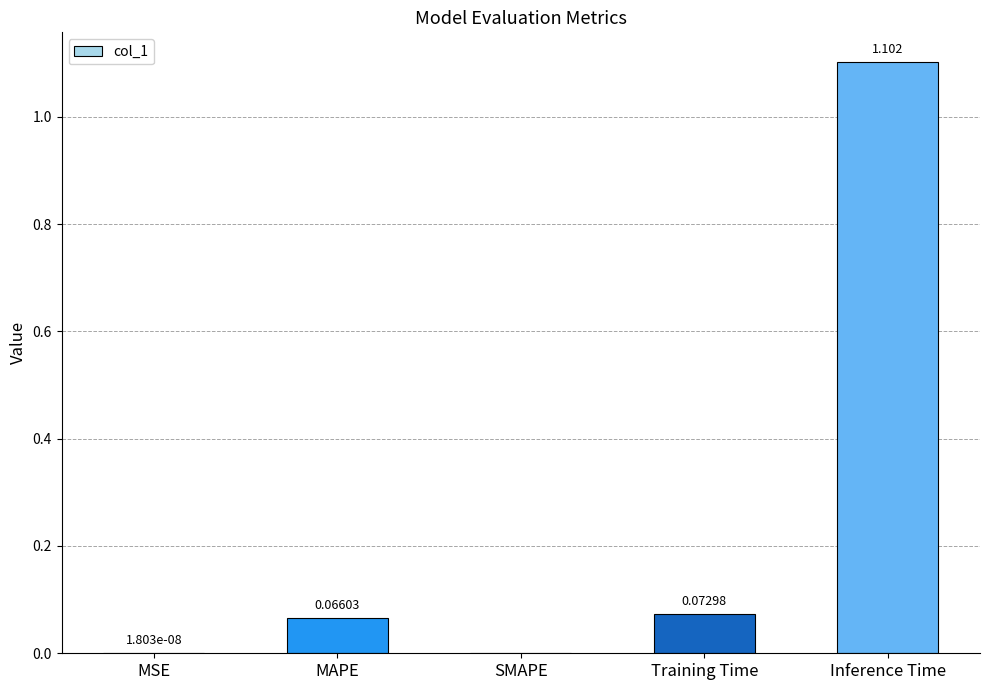

Which label corresponds to the largest value in the chart?

Inference Time